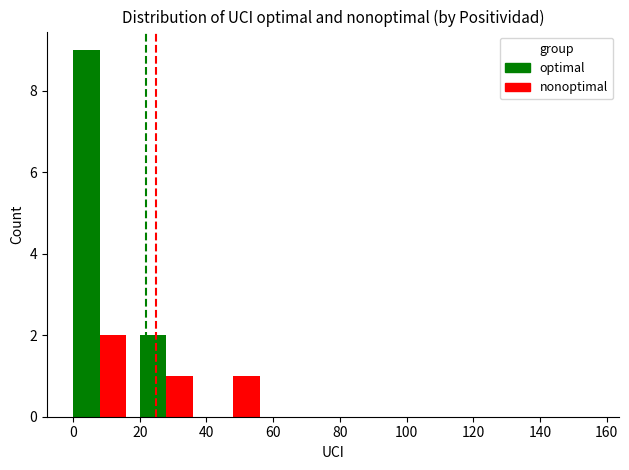

Which series has the largest total across all categories?

optimal